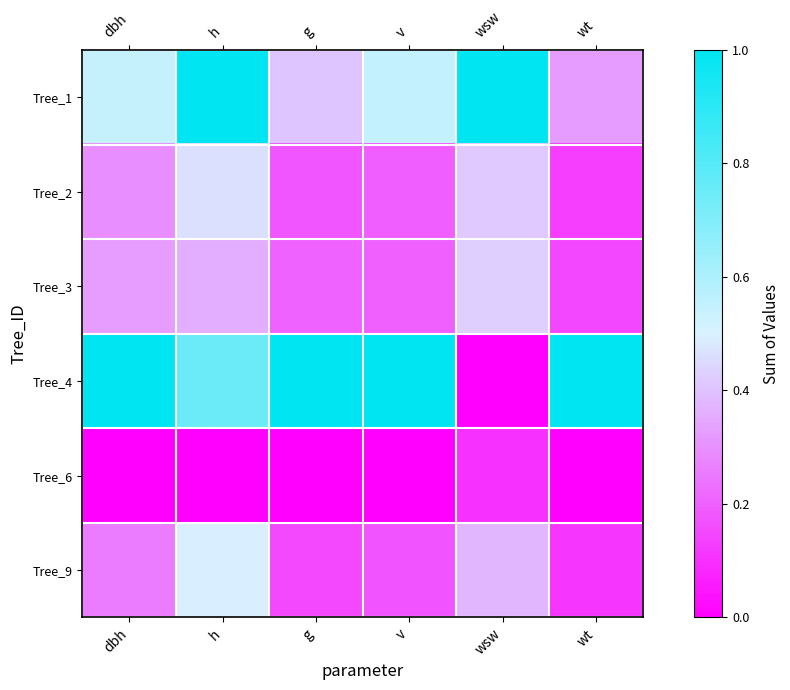

At v, list the series in order from smallest to largest.

Tree_6, Tree_9, Tree_2, Tree_3, Tree_1, Tree_4